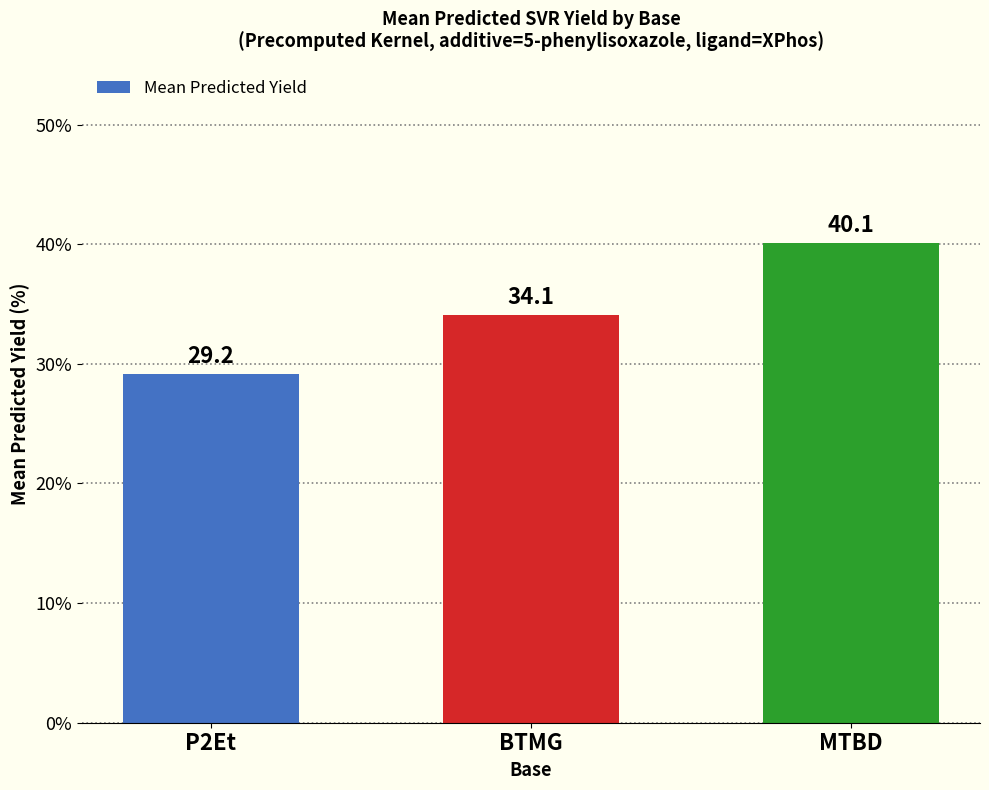

List the labels in order of value, smallest first.

P2Et, BTMG, MTBD